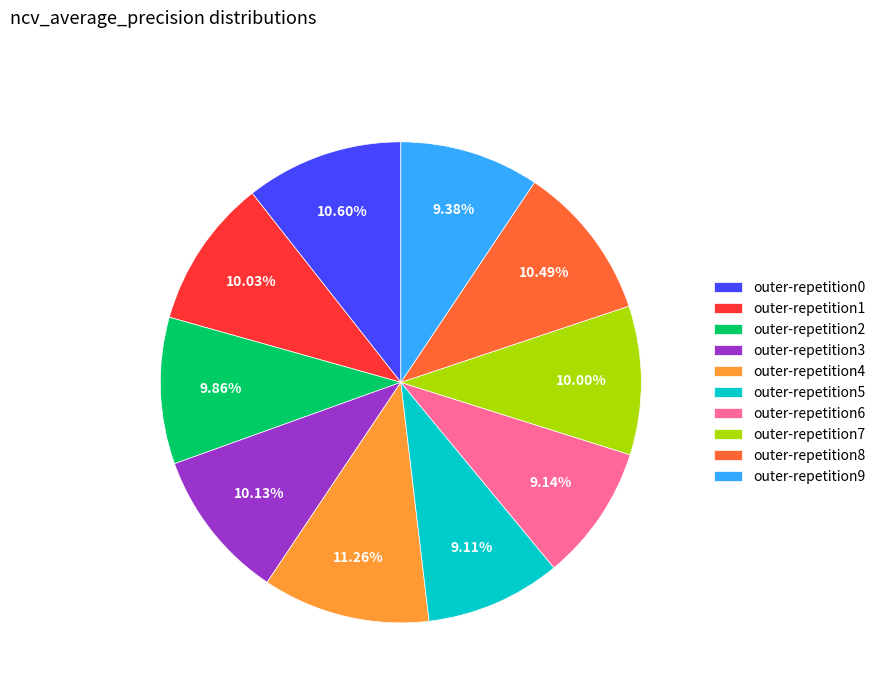

Is it true that outer-repetition3 is 10% of the pie?

True